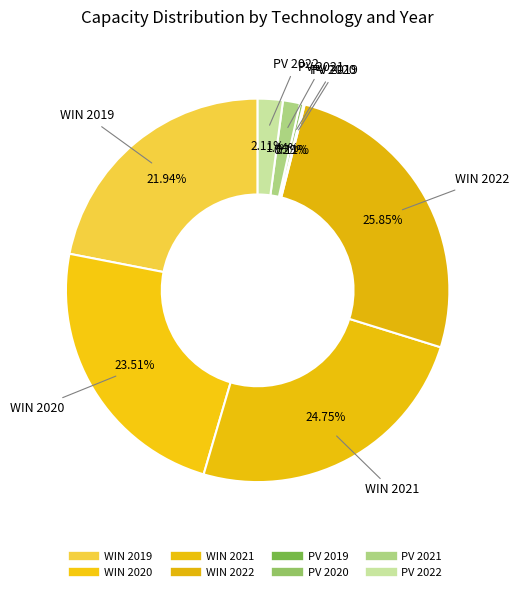

What percentage is the WIN 2021 slice, to the nearest percent?

25%